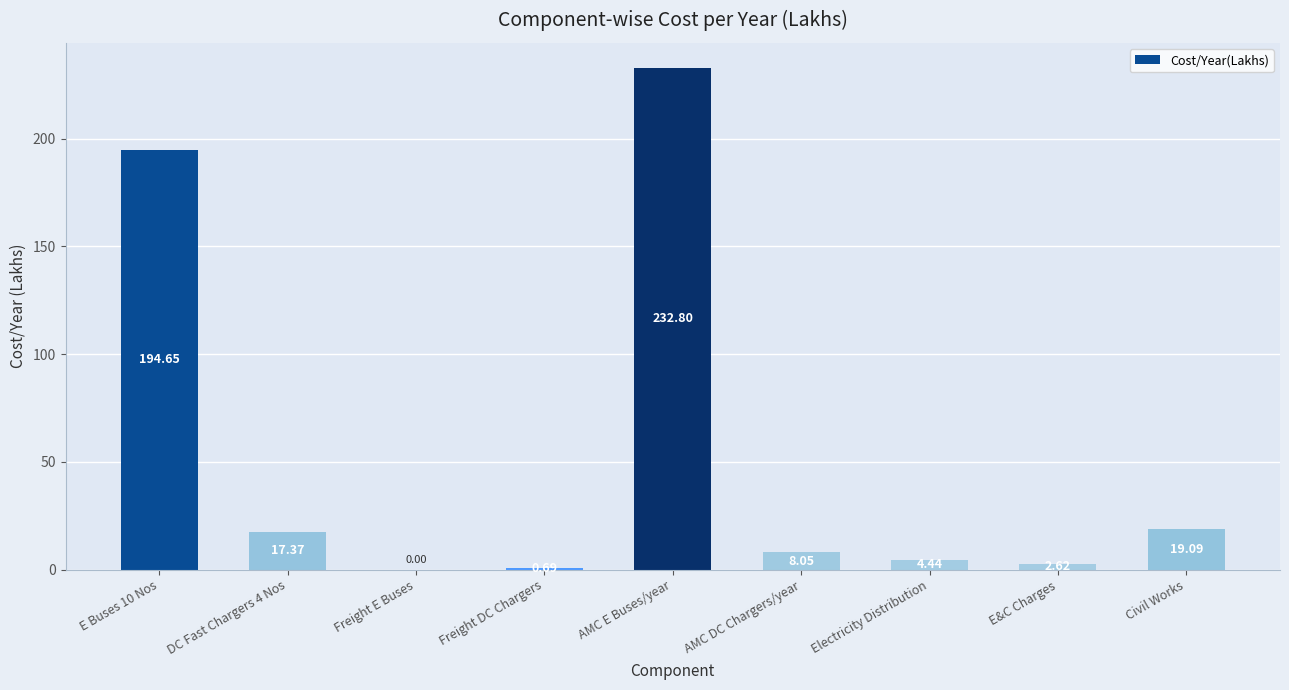

Which category has the highest value across all series?

AMC E Buses/year